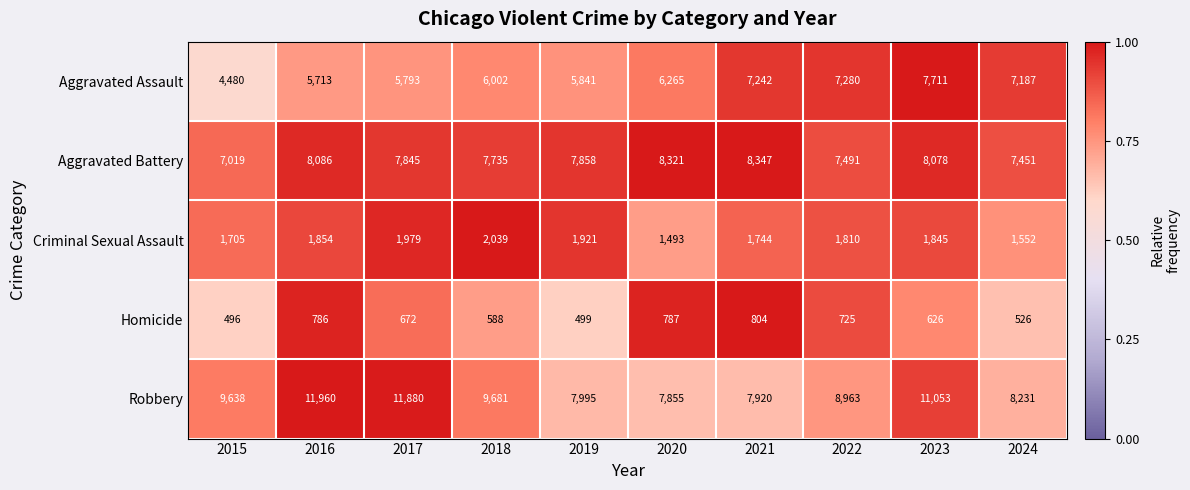

Which series has the largest total across all categories?

Robbery